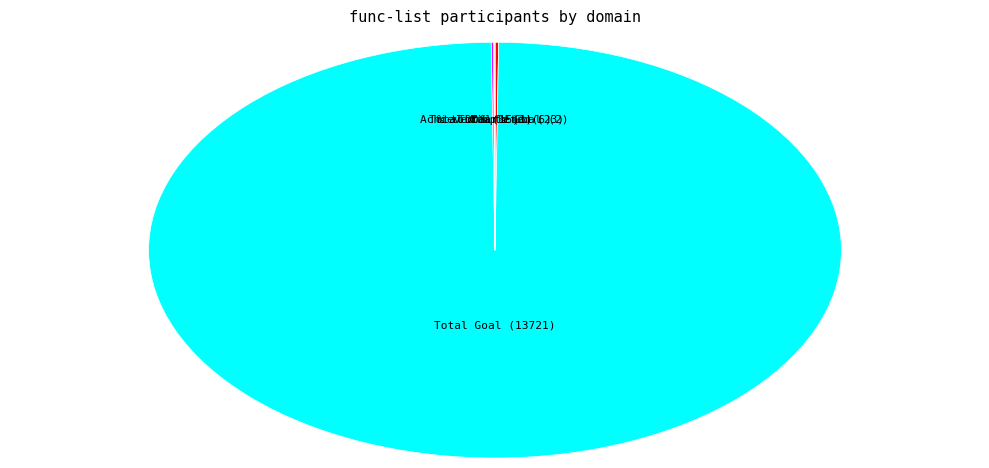

Which category accounts for the majority?

Total Goal